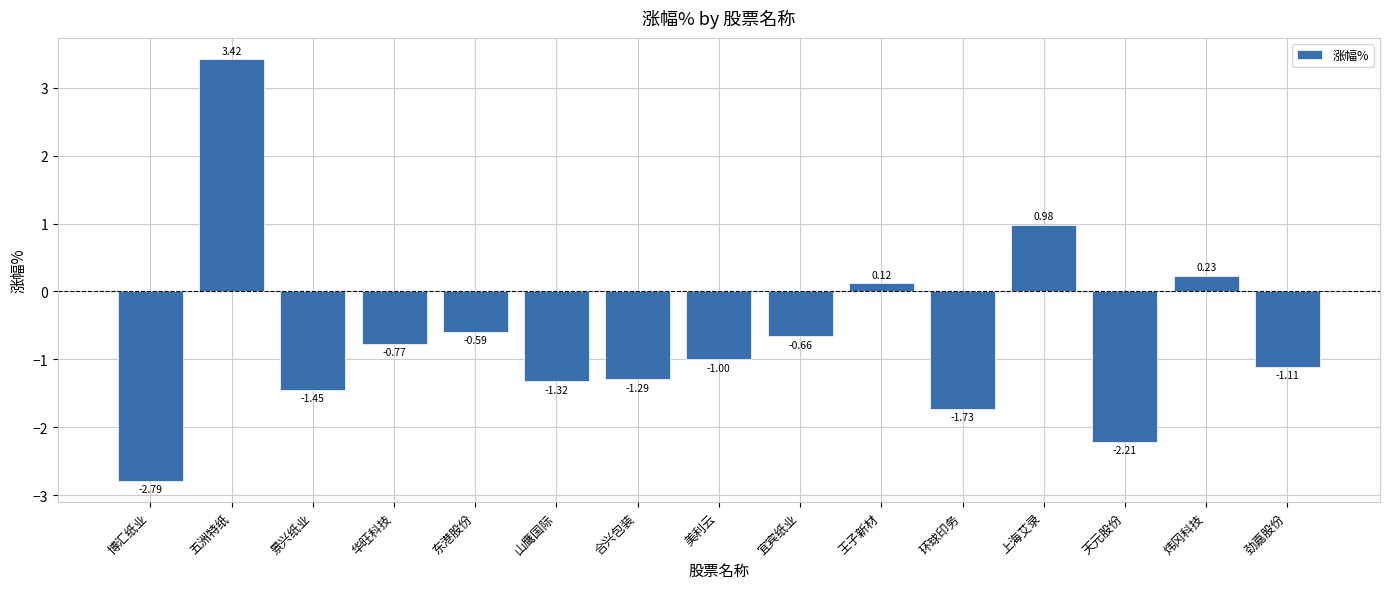

Which label corresponds to the largest value in the chart?

五洲特纸